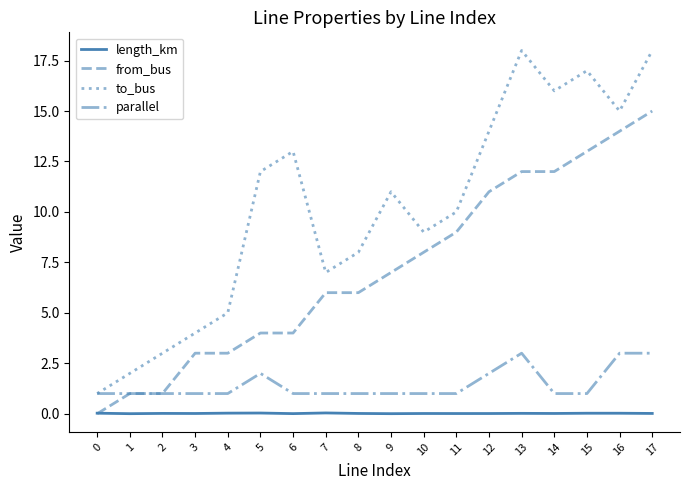

Rank the series by their maximum value, from highest to lowest.

to_bus, from_bus, parallel, length_km